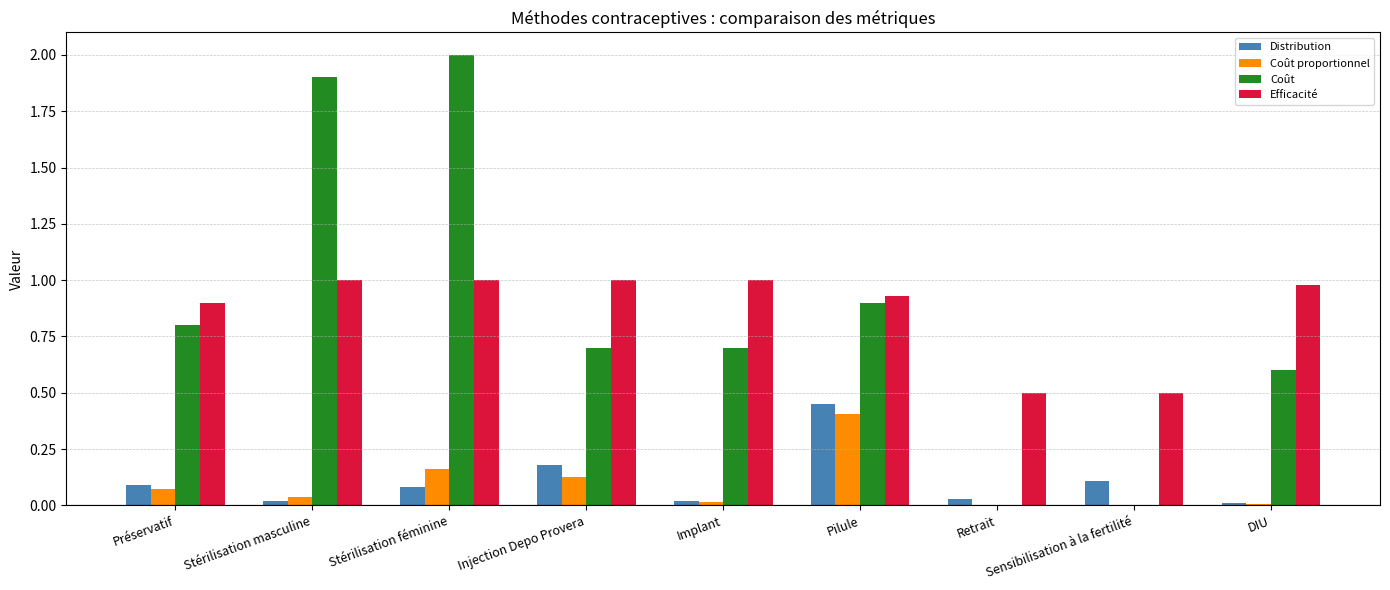

Count the number of data series in this chart.

4